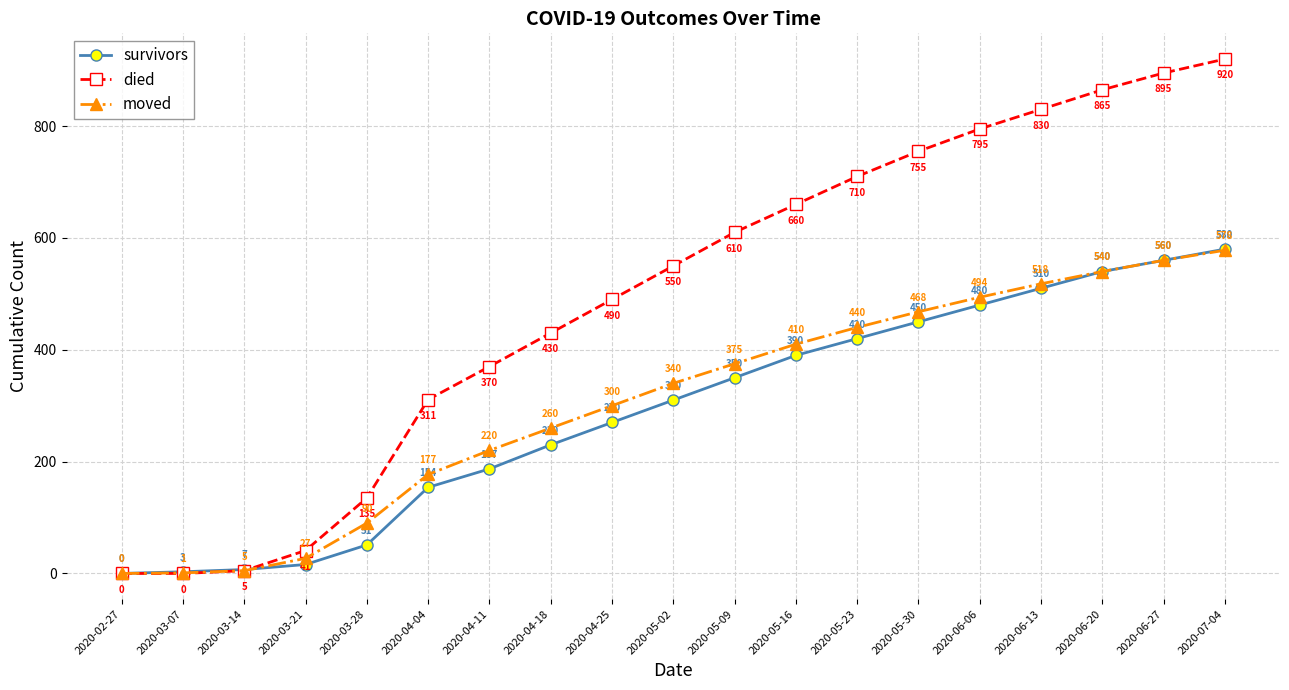

What is the sum of the moved values at 2020-06-13 and 2020-05-02?

858